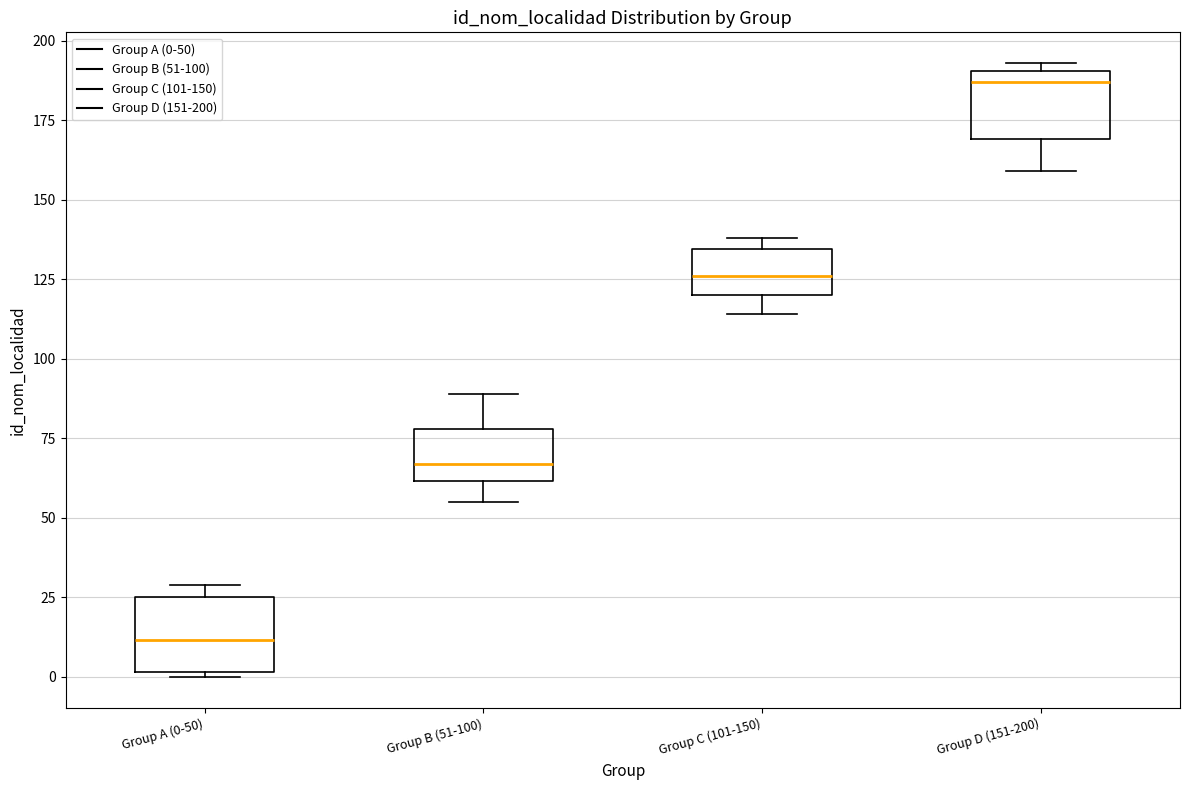

Which box has the highest median line?

Group D (151-200)